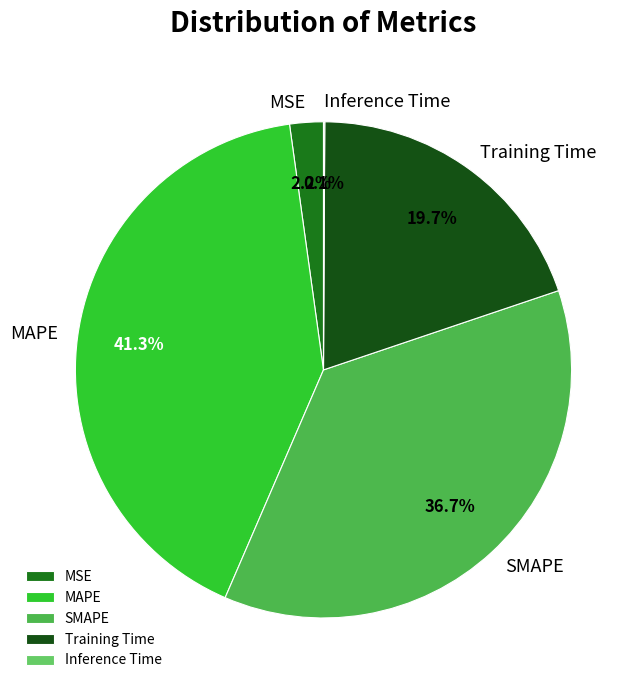

True or false: MSE accounts for 14% of the total.

False